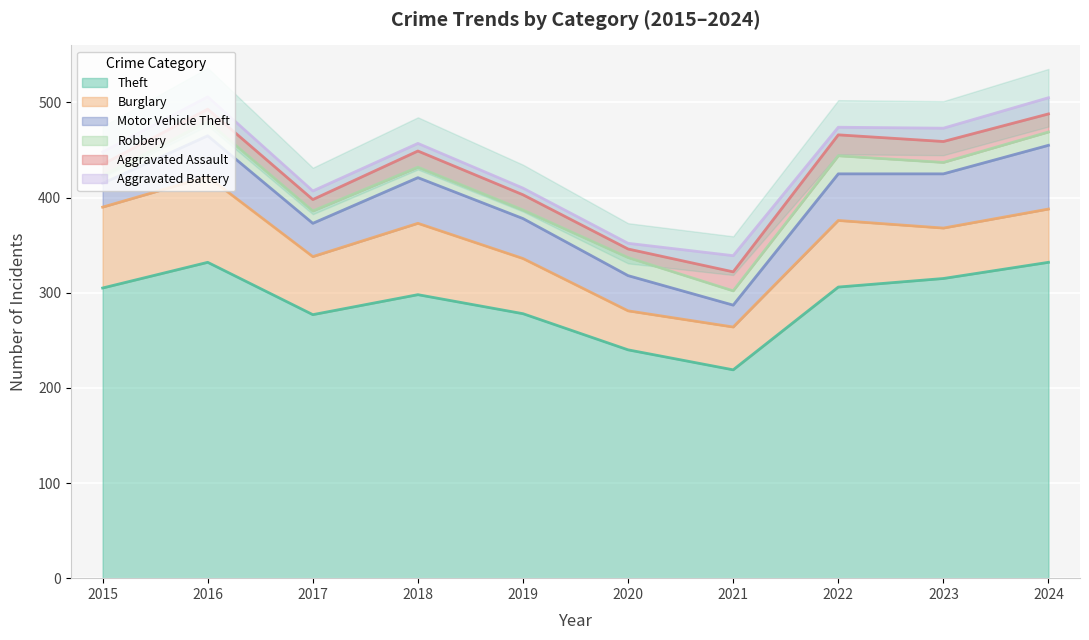

Which series has the largest total across all categories?

Theft